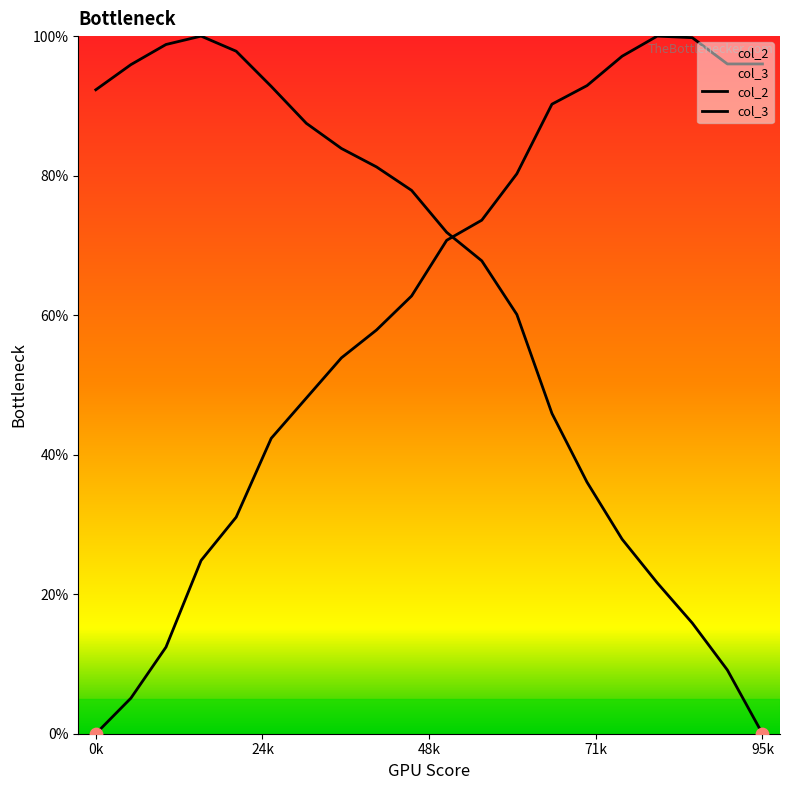

Which series has the largest total across all categories?

col_3